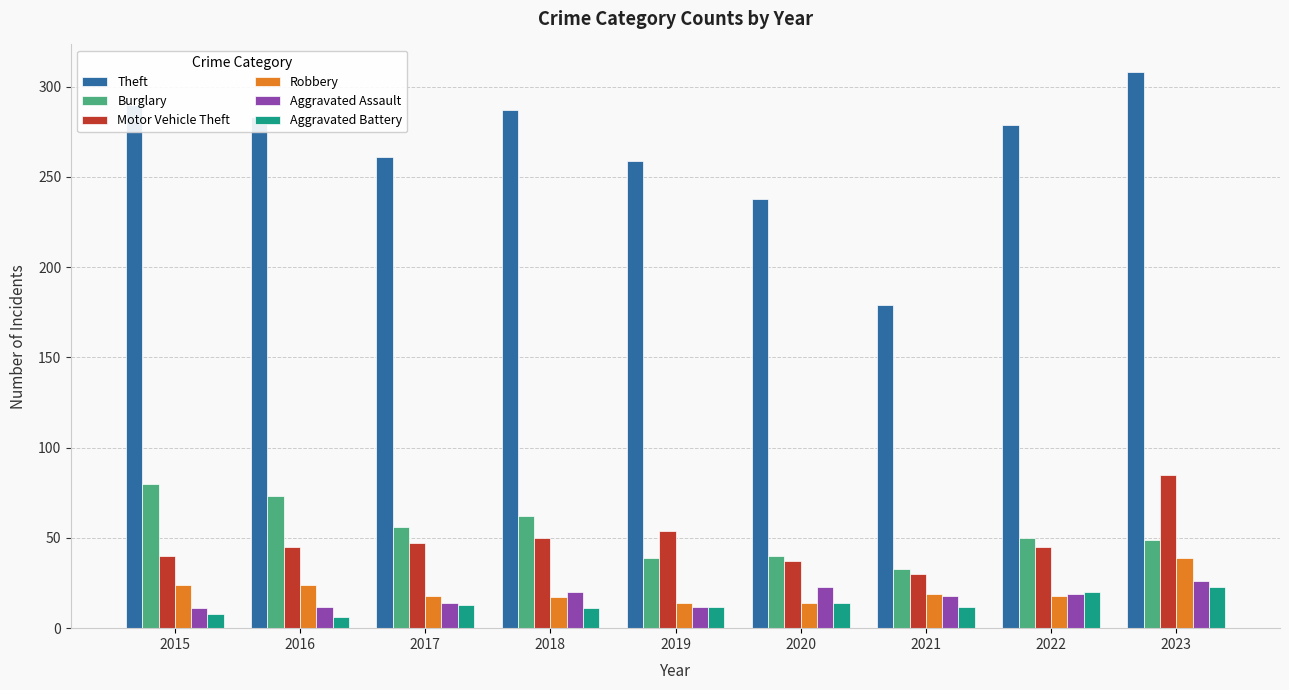

How many distinct data groups are displayed?

6